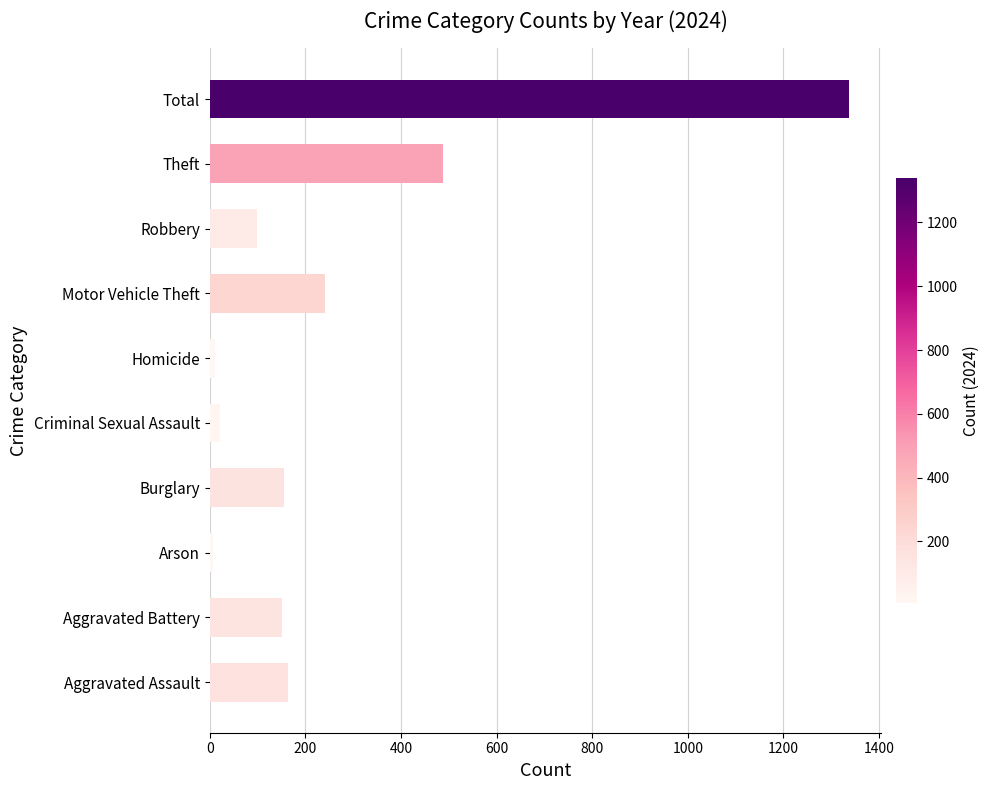

What is the difference between the maximum and second lowest values?

1327